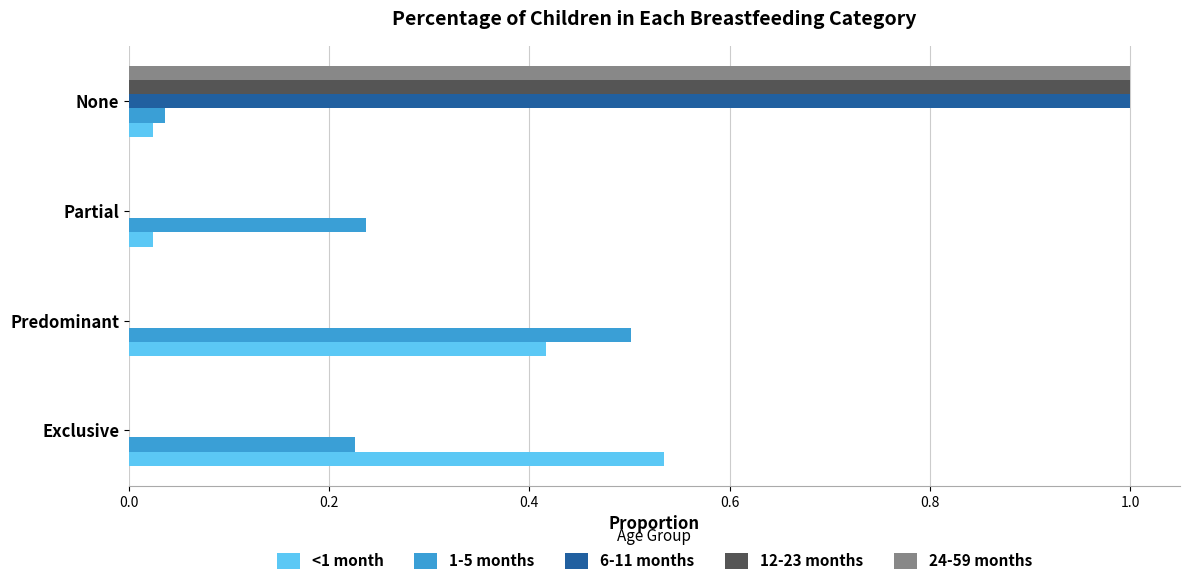

What are all the series names shown in the legend?

<1 month, 1-5 months, 6-11 months, 12-23 months, 24-59 months